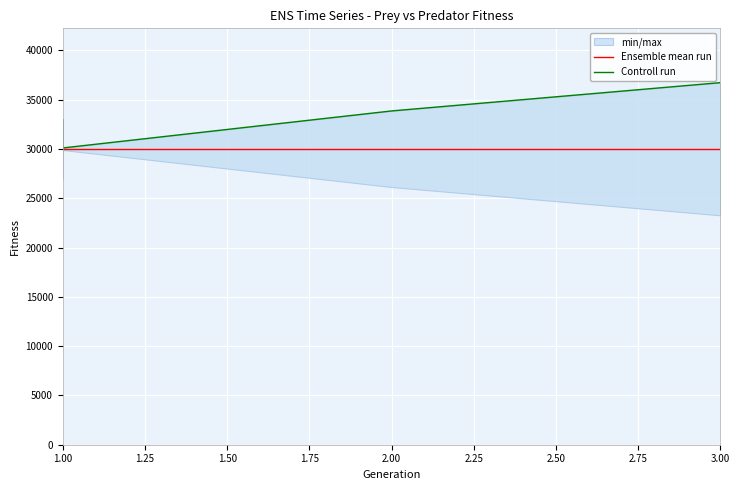

Count the number of categories in the chart.

4